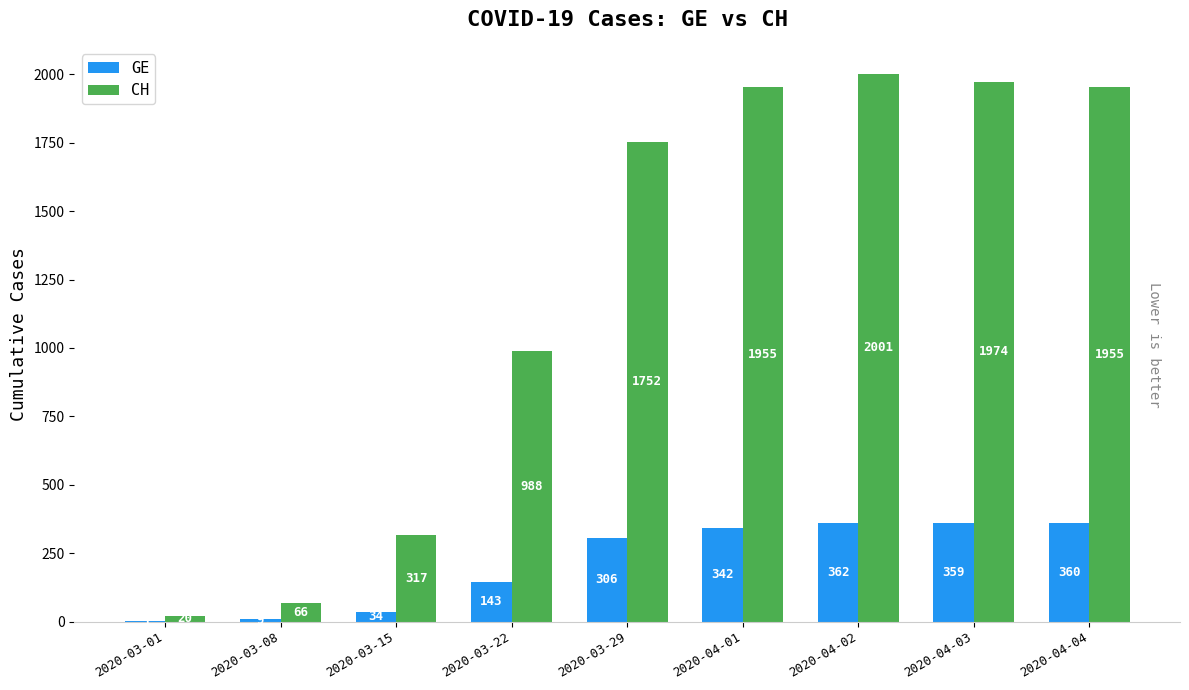

Read the GE value at 2020-04-03, to the nearest 50.

350